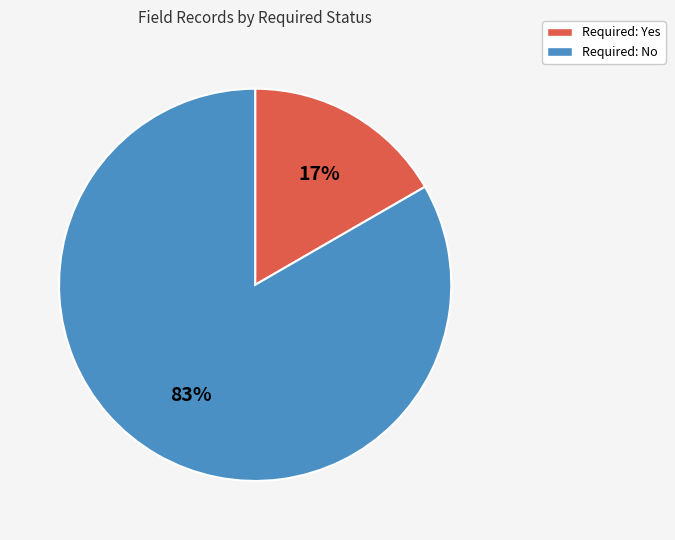

To the nearest percent, what is the average slice percentage?

50%